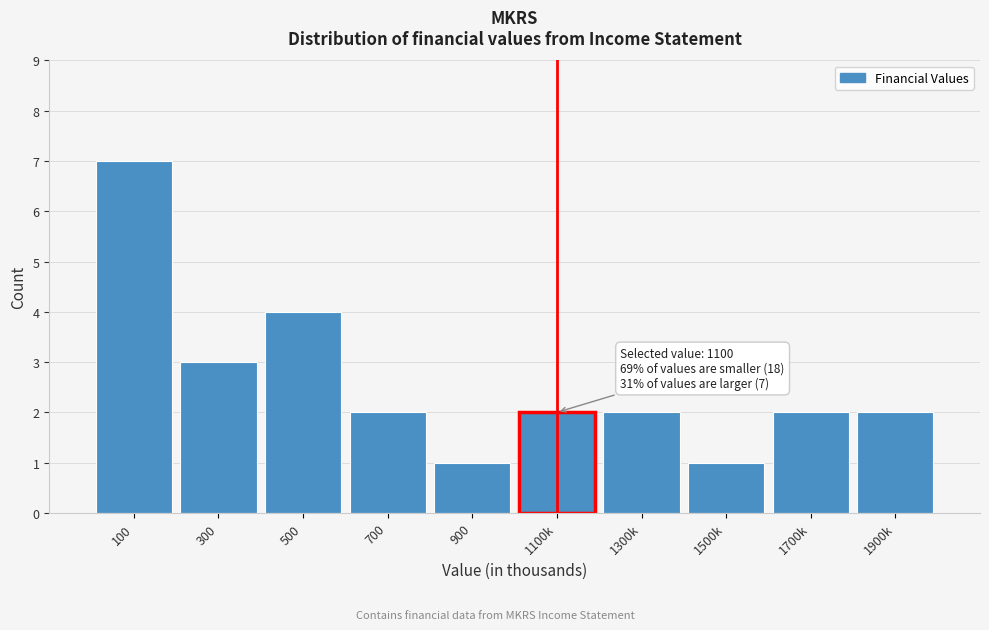

Reading right to left, extract all data points from this chart.

1900k=2	1700k=2	1500k=1	1300k=2	1100k=2	900=1	700=2	500=4	300=3	100=7